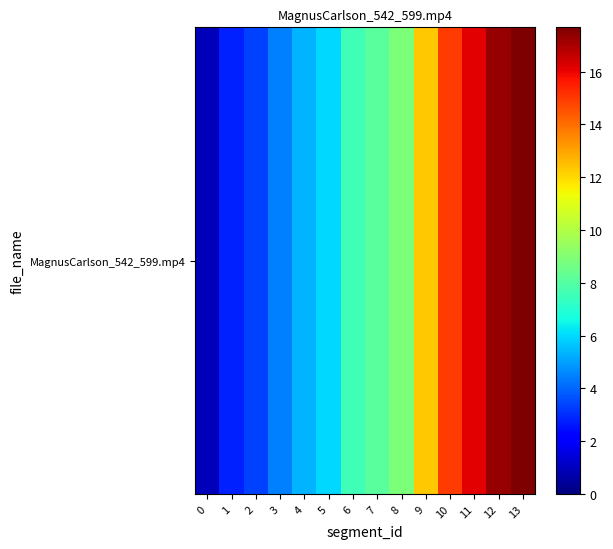

Reading left to right, extract all data points from this chart.

0=0.9	1=2.8	2=3.4	3=4.4	4=5.3	5=6.0	6=7.5	7=8.1	8=8.9	9=12.3	10=14.9	11=16.1	12=17.3	13=17.7